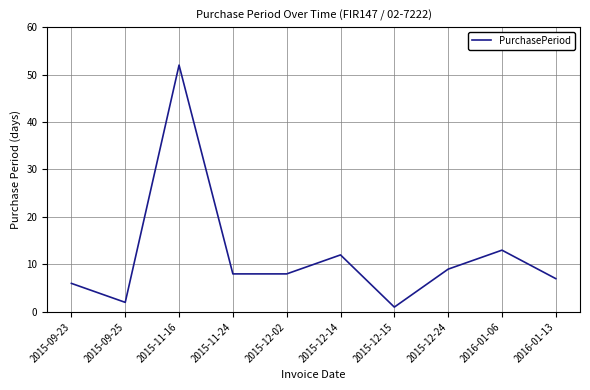

What is the greatest value displayed?

52